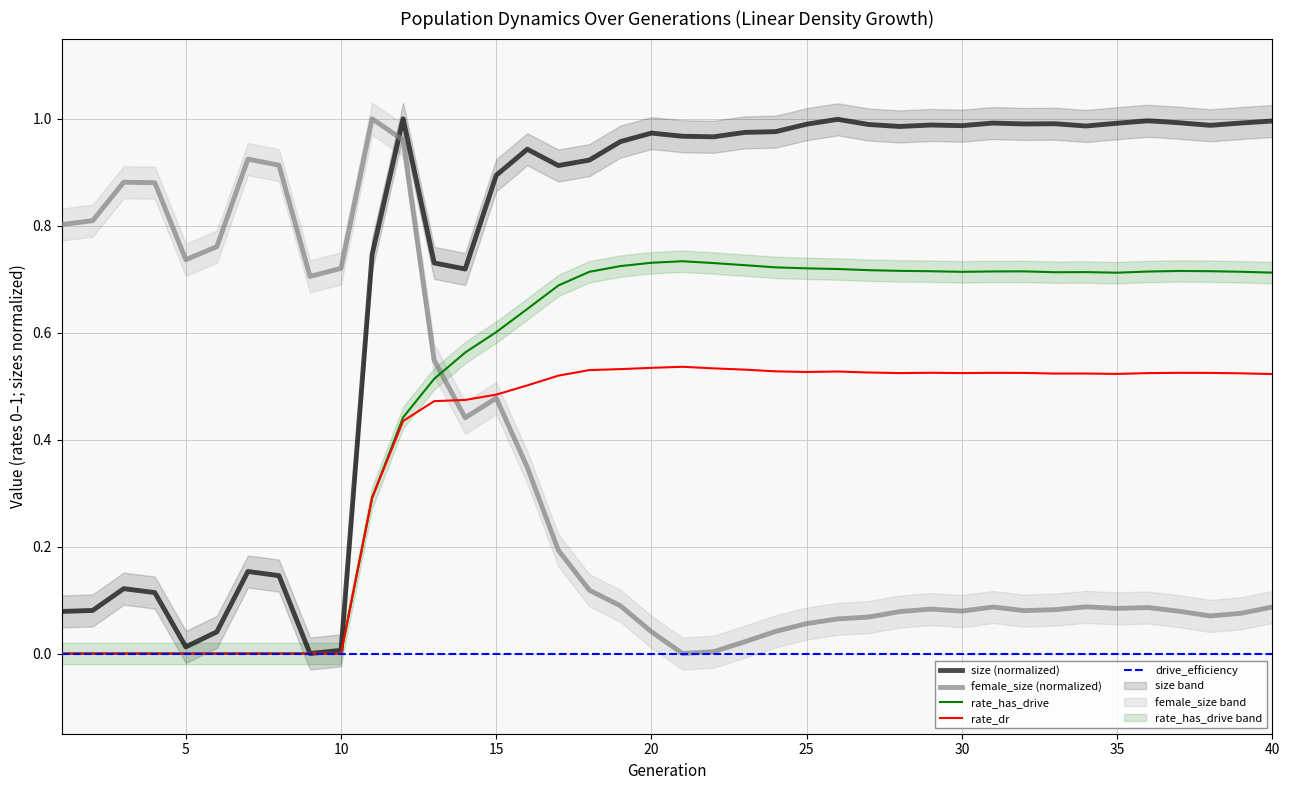

The value of rate_has_drive at 15 is 0.6. True or false?

True